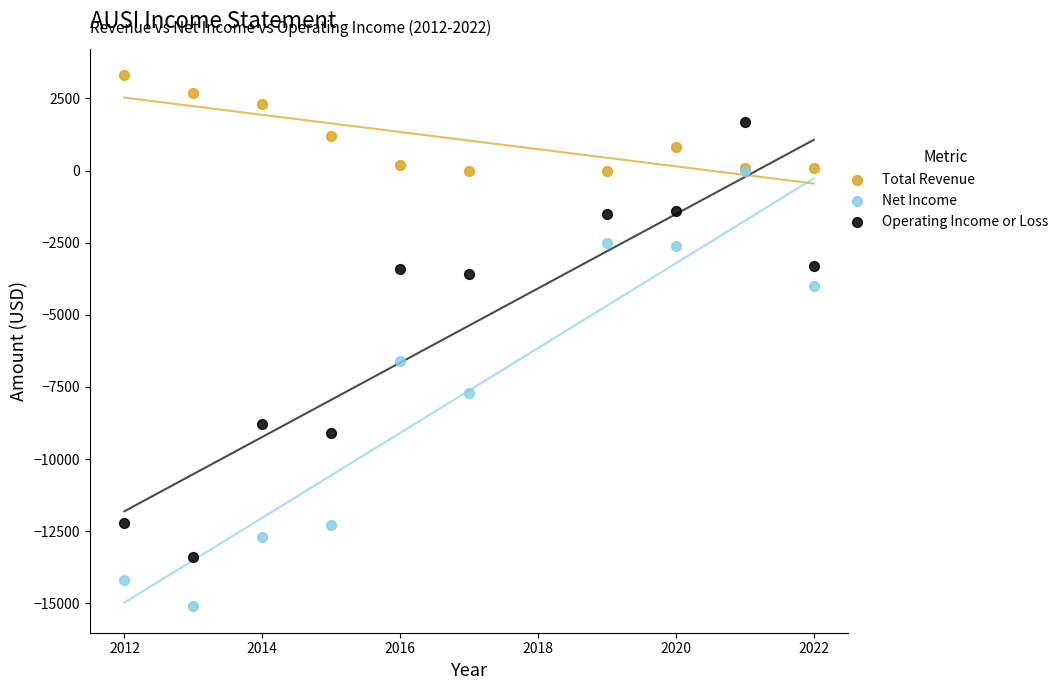

Across all series, what Y value is closest to -5900?

-6600